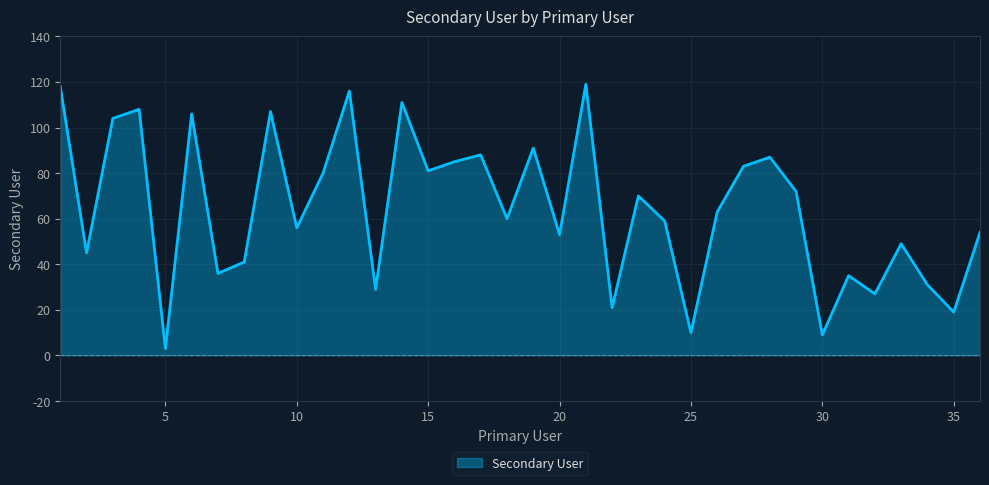

Does the chart display data point markers on the line(s)?

No